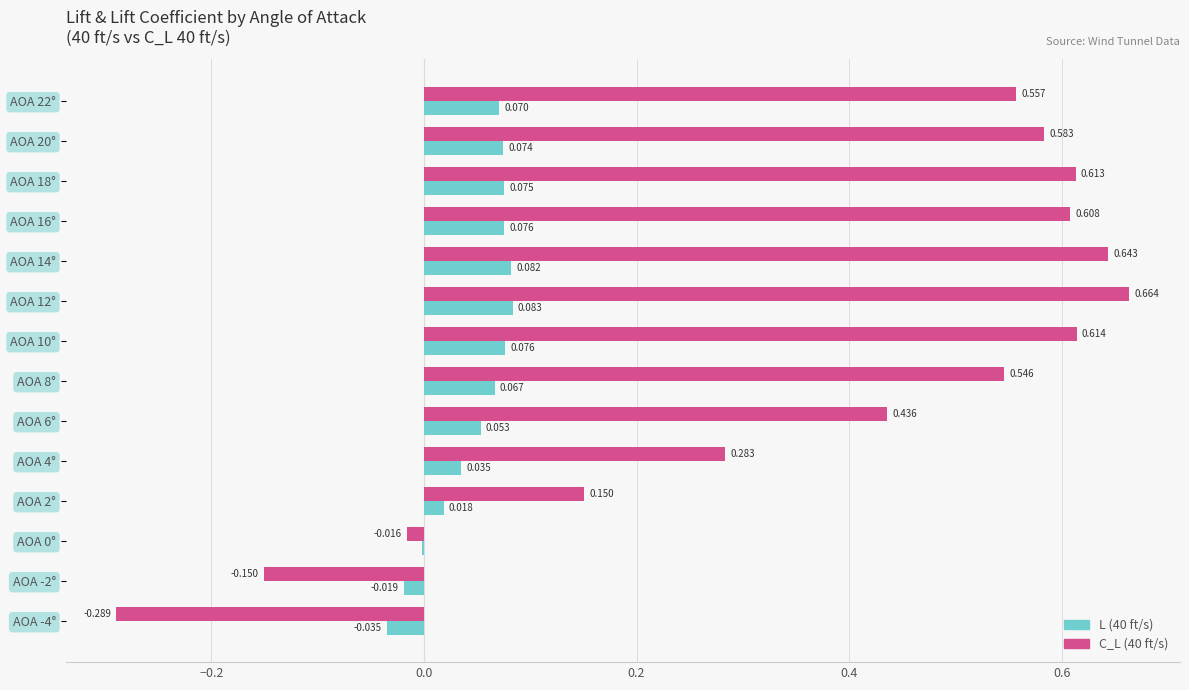

At which category is the sum across all series the highest?

AOA 12°